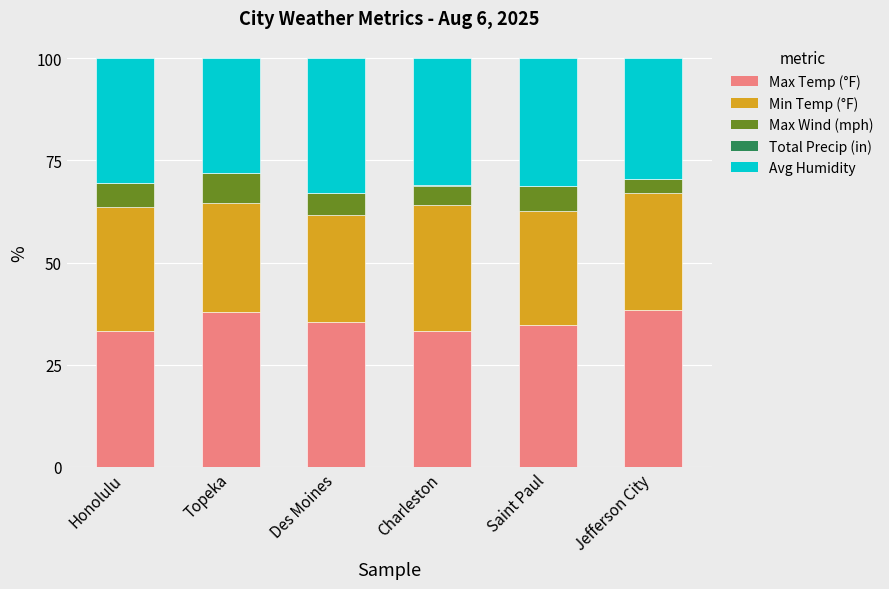

What is the total value across all series at Topeka?

100.0